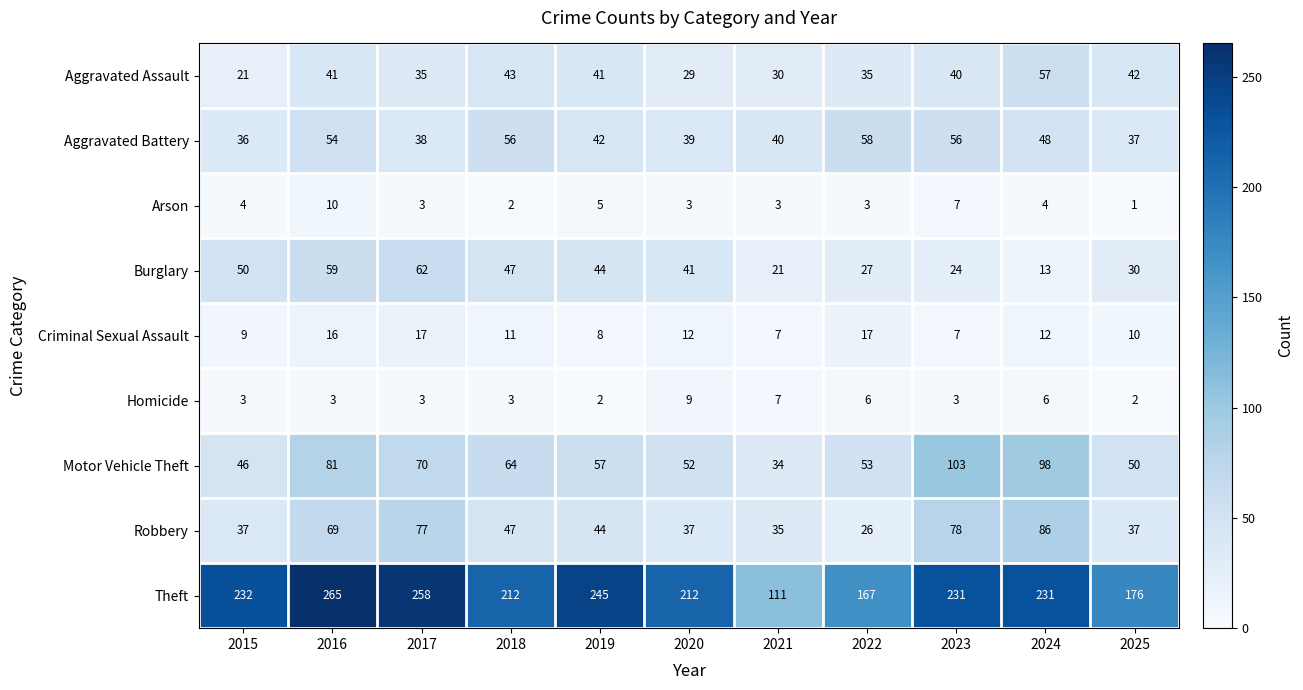

Which series has the largest total across all categories?

Theft